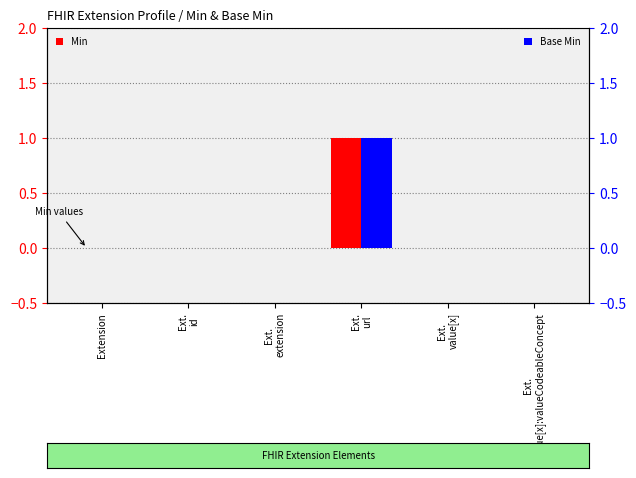

Are the bars grouped side by side (vs. stacked)?

Yes